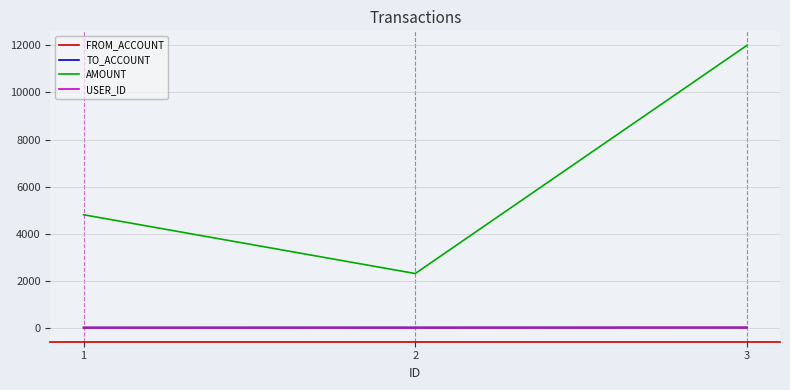

At how many categories does at least one series exceed 11578?

1